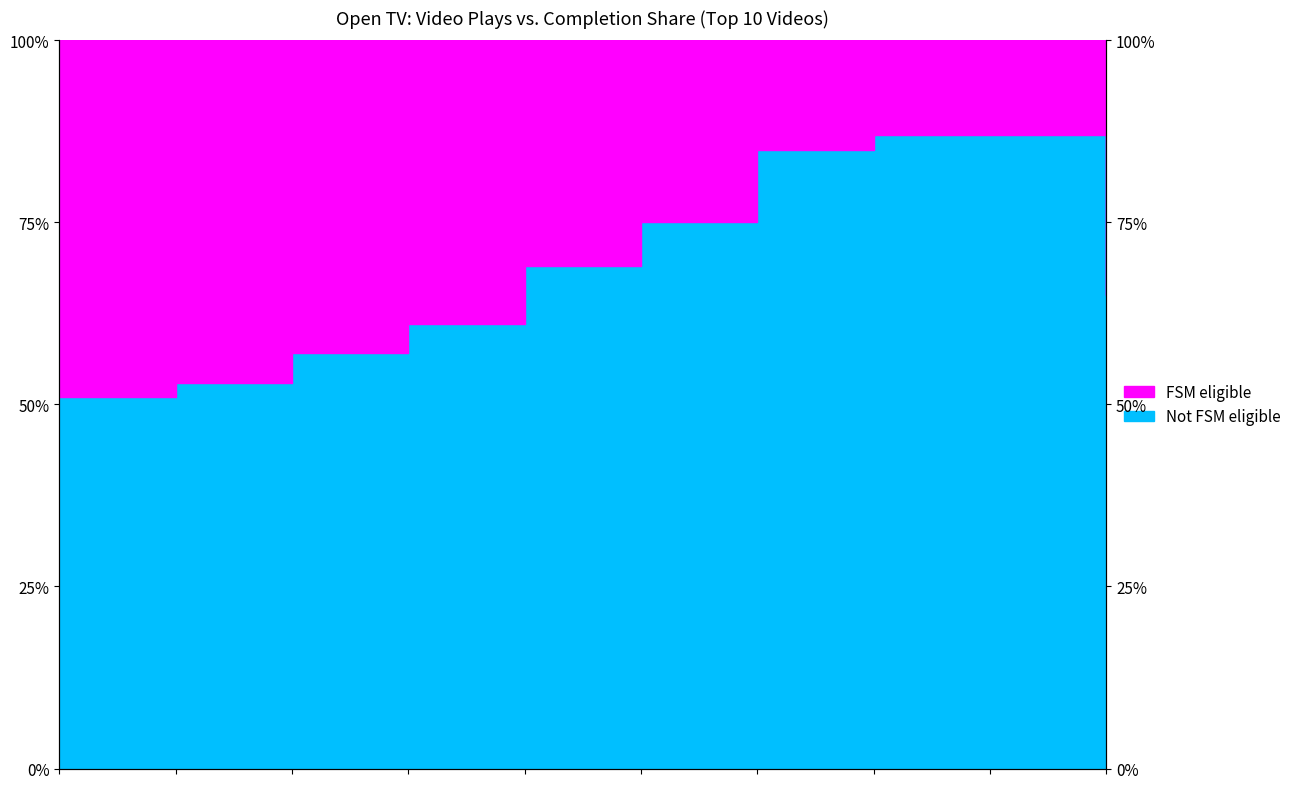

At which category does the chart reach its minimum across all series?

the T - Episode 1